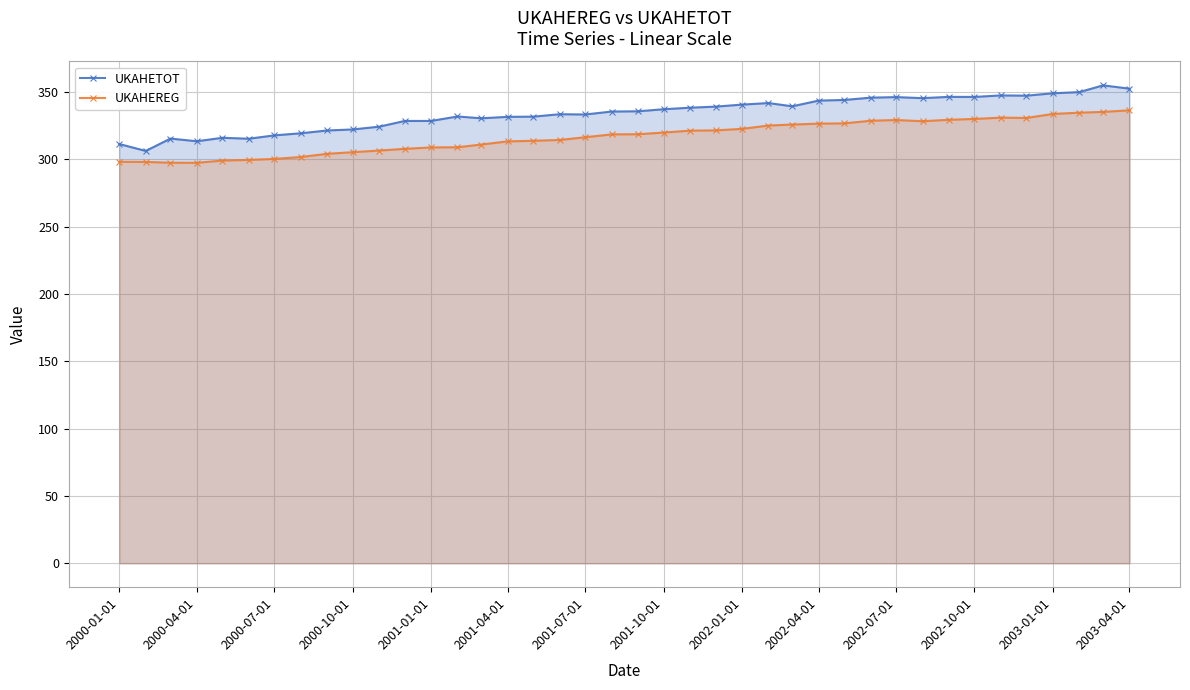

What is the difference between the second highest and minimum values in the UKAHEREG series?

37.8